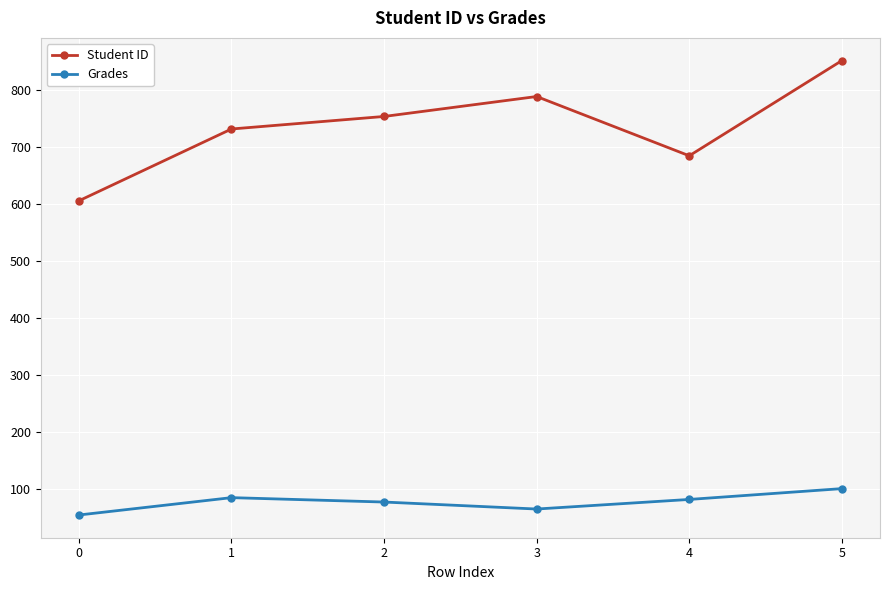

What is the difference between the Grades values at 0 and 4?

27.3